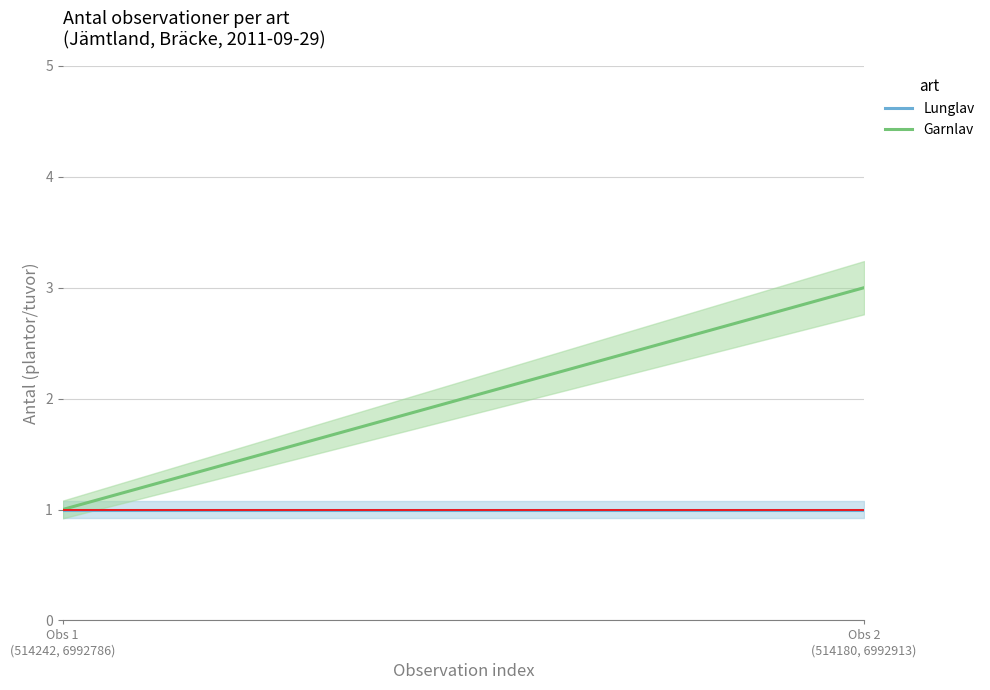

What is the sum of the Lunglav values at 1 and 2011-09-29?

2